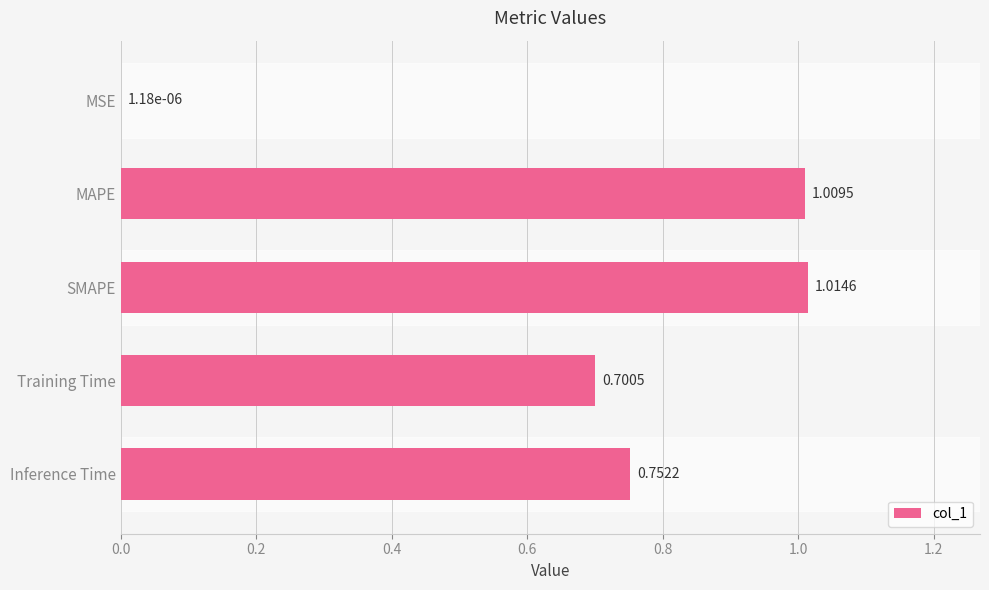

What is the sum of the values at MAPE and Training Time?

1.7